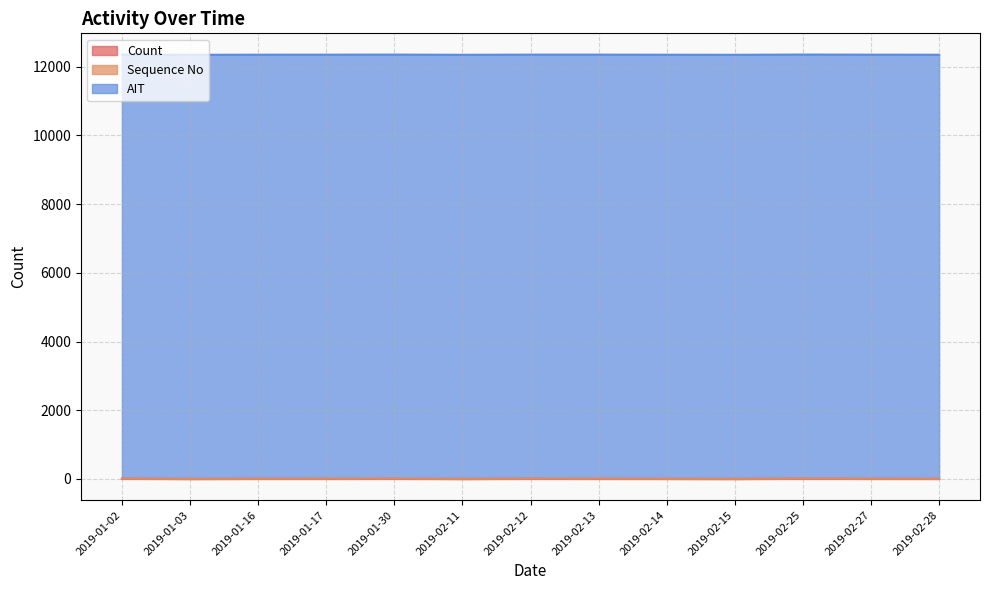

Which series has the largest total across all categories?

AIT